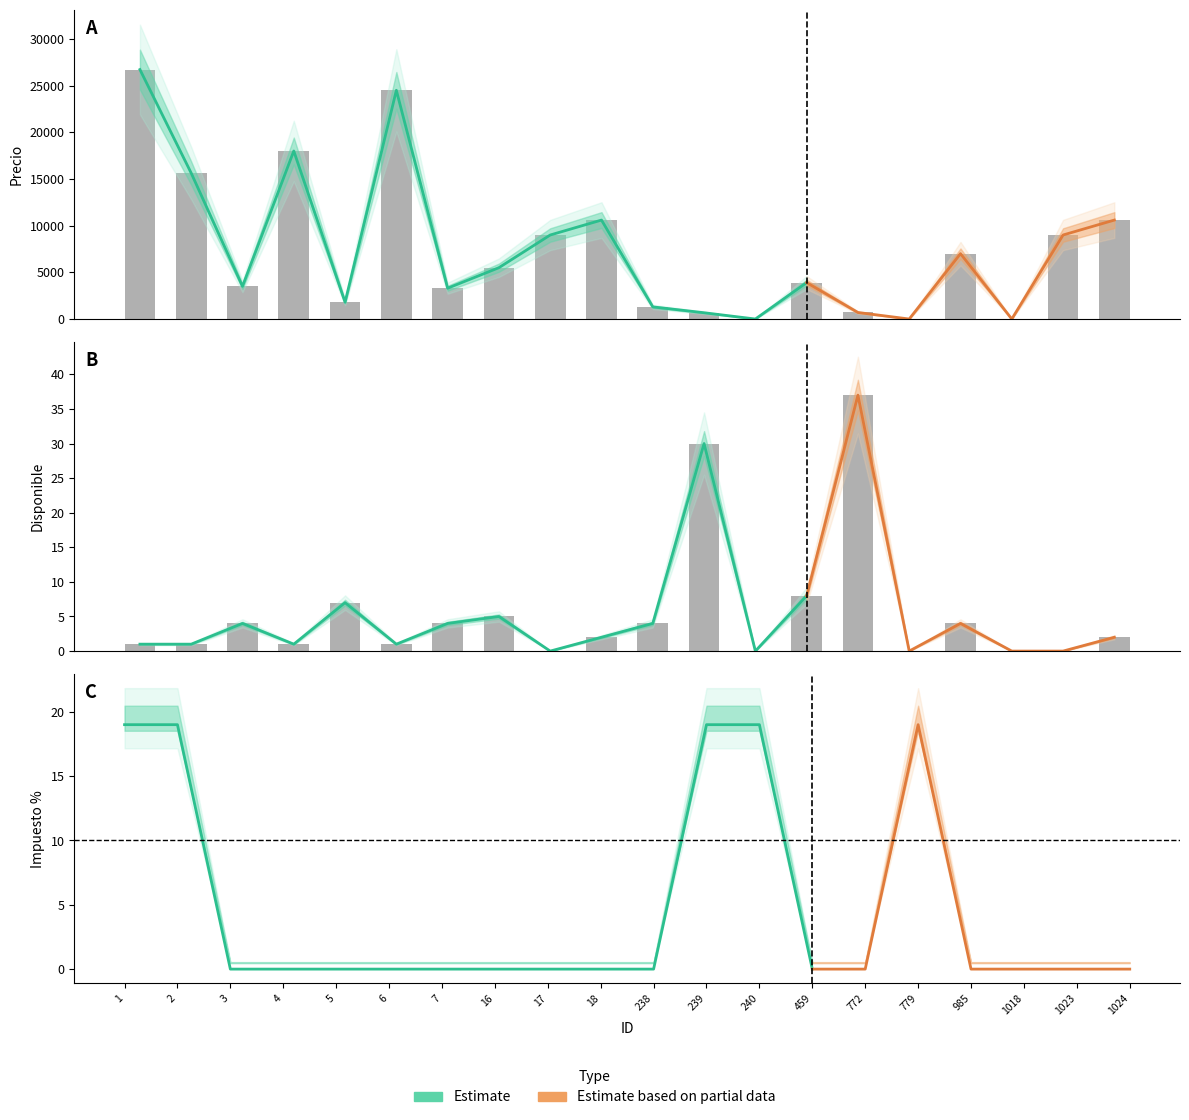

Are the bars horizontal?

No